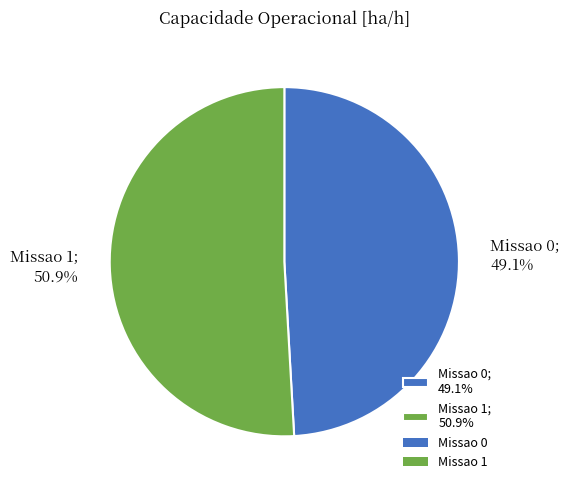

True or false: Missao 1 accounts for 51% of the total.

True